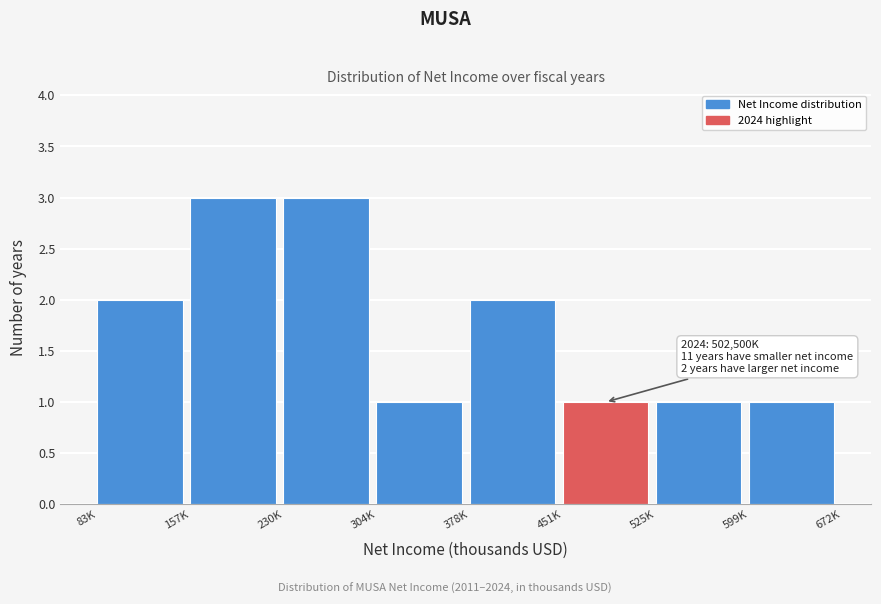

Reading right to left, transcribe all the data shown in this chart.

1	1	1	2	1	3	3	2